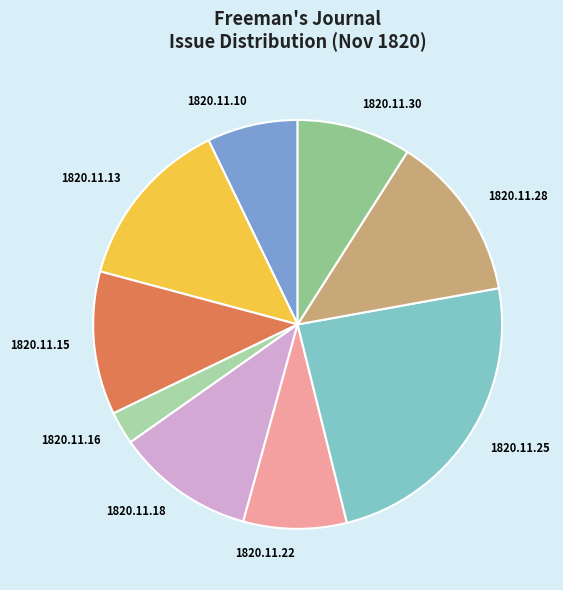

Do 1820.11.15 and 1820.11.13 together represent more than half of the pie?

No